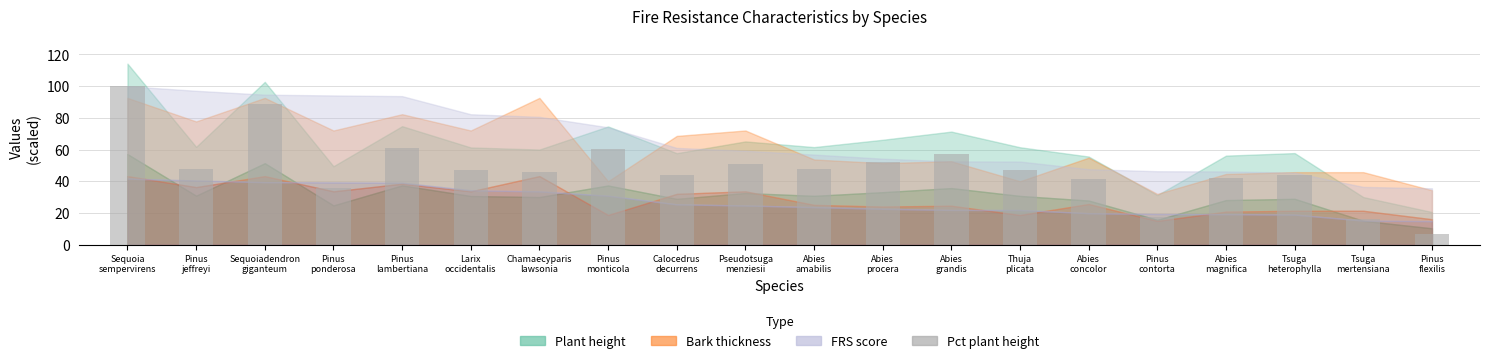

Is it true that the value at Sequoiadendron
giganteum is 88.5?

True